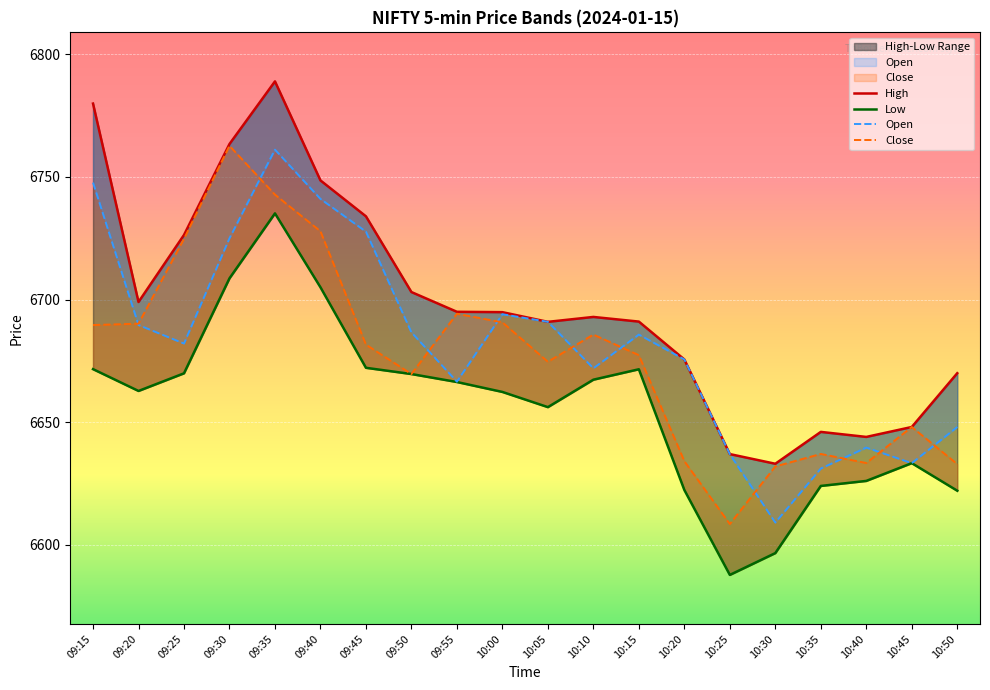

Is it true that Open equals 1577.2 at 09:25?

False